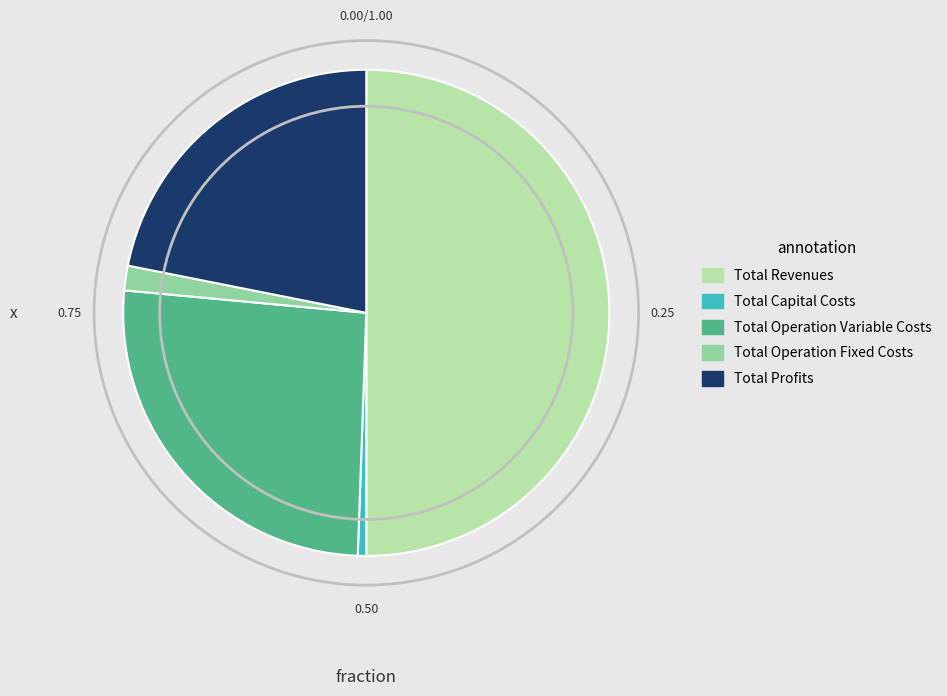

Is Total Profits the majority of the pie?

No